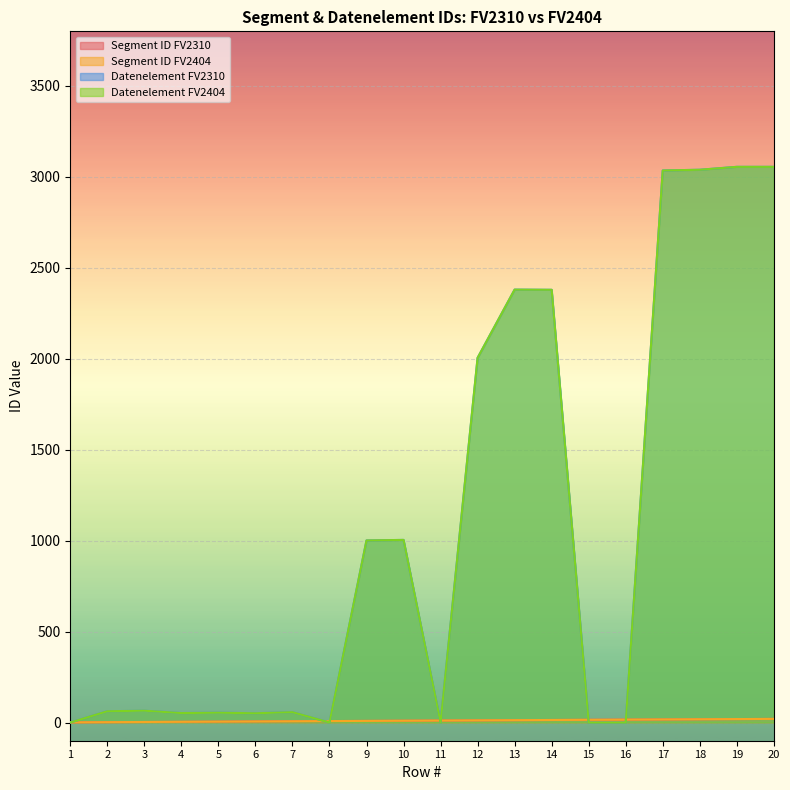

The value of Datenelement FV2404 at 10 is 452. True or false?

False